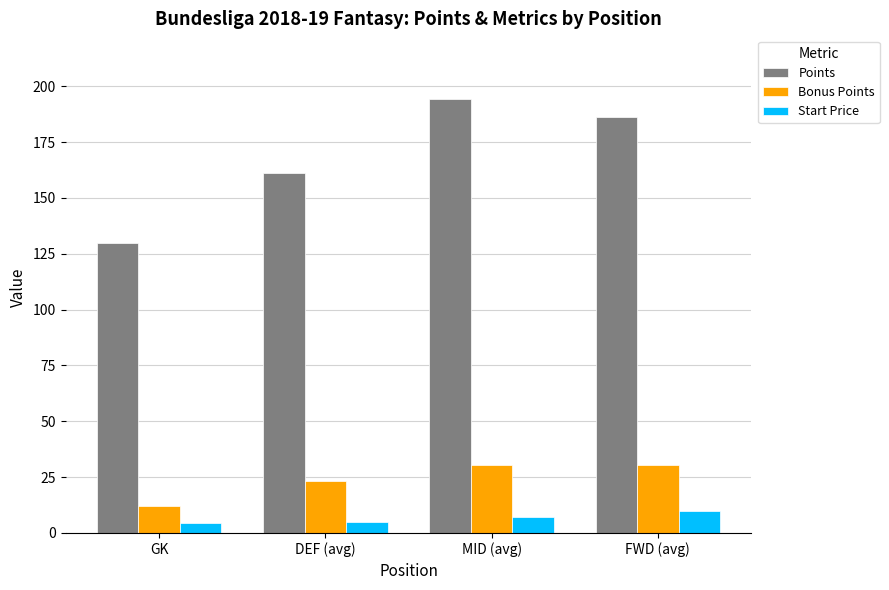

What is the label of the 2nd bar from the left?

DEF (avg)